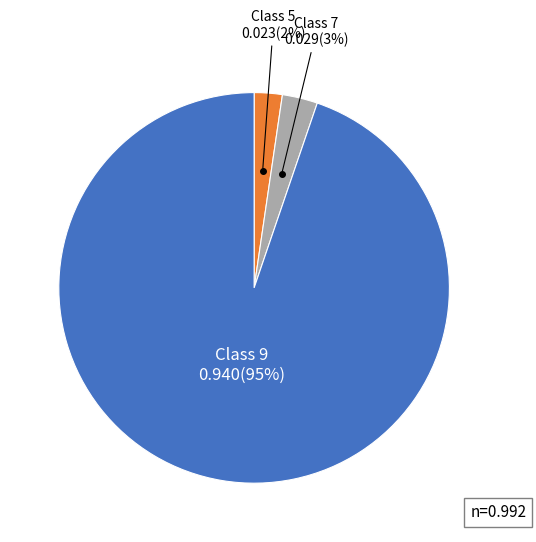

To the nearest percent, what is the combined percentage of Class 5 and Class 7?

5%